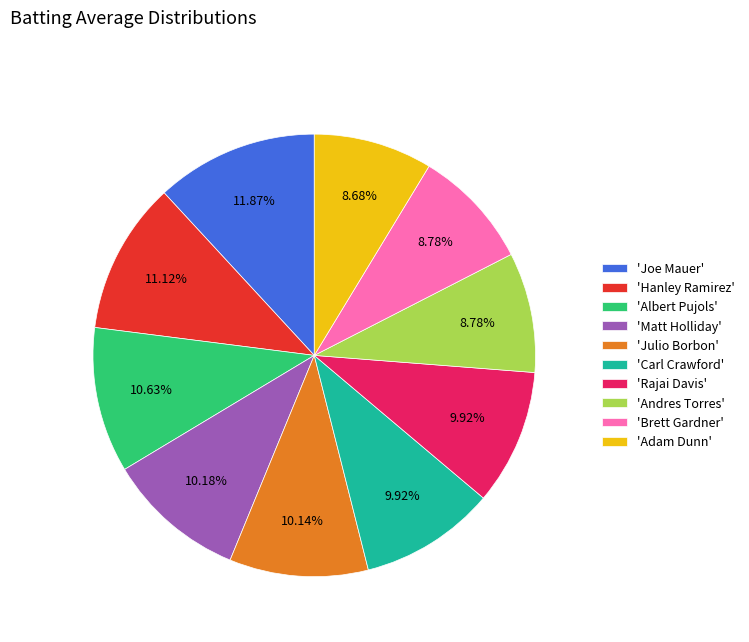

Do 'Hanley Ramirez' and 'Andres Torres' together represent more than half of the pie?

No